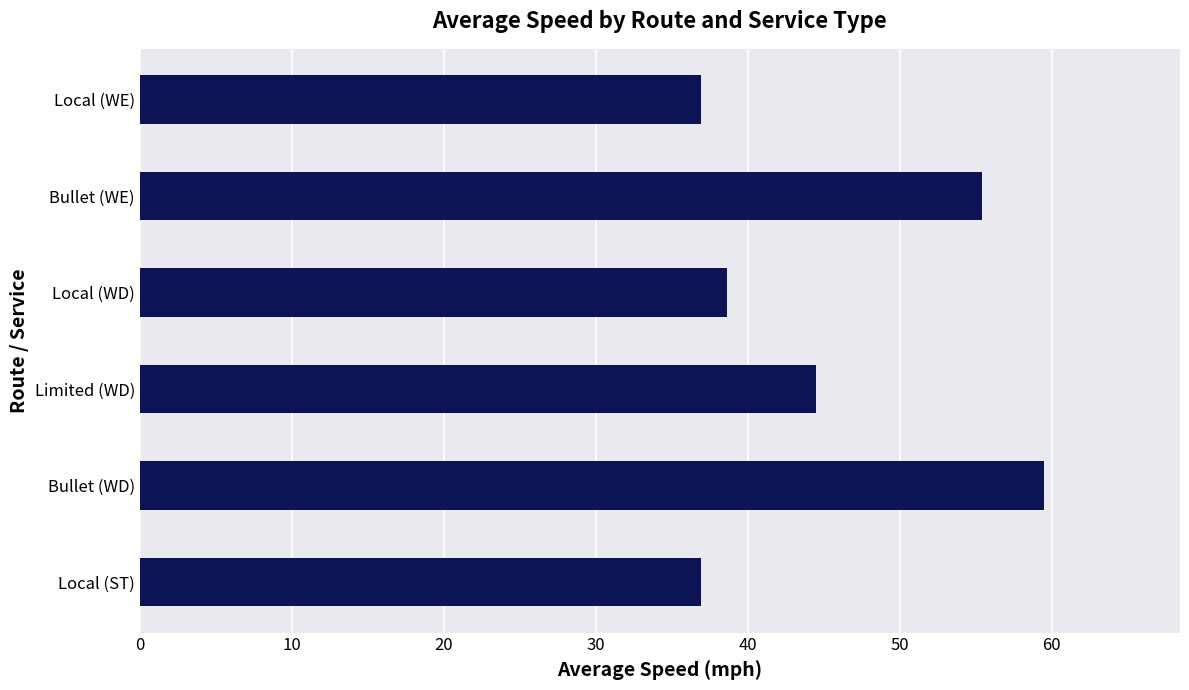

What is the change in value from Bullet (WD) to Limited (WD)?

-15.0